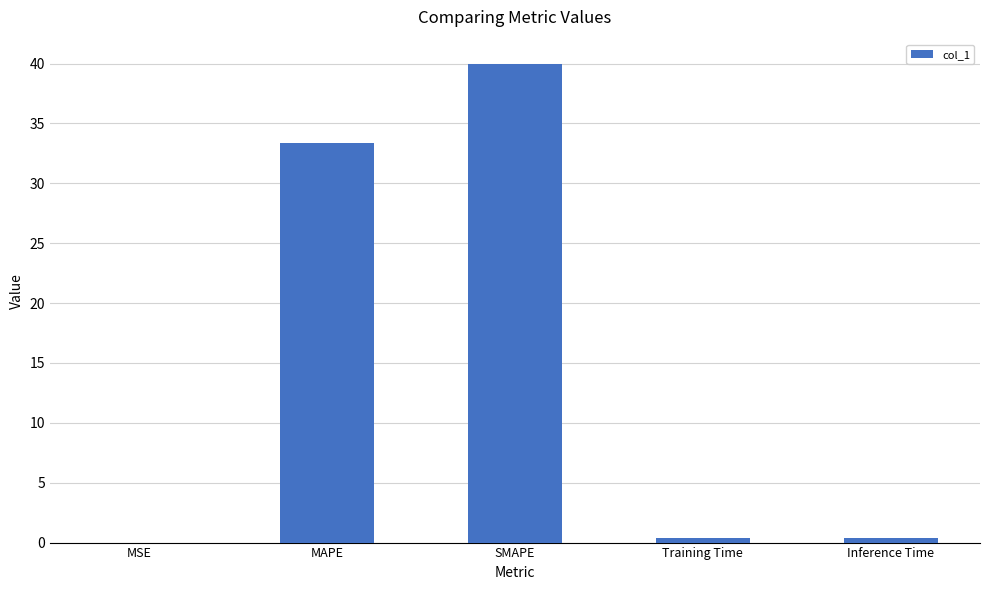

How many distinct data groups are displayed?

1